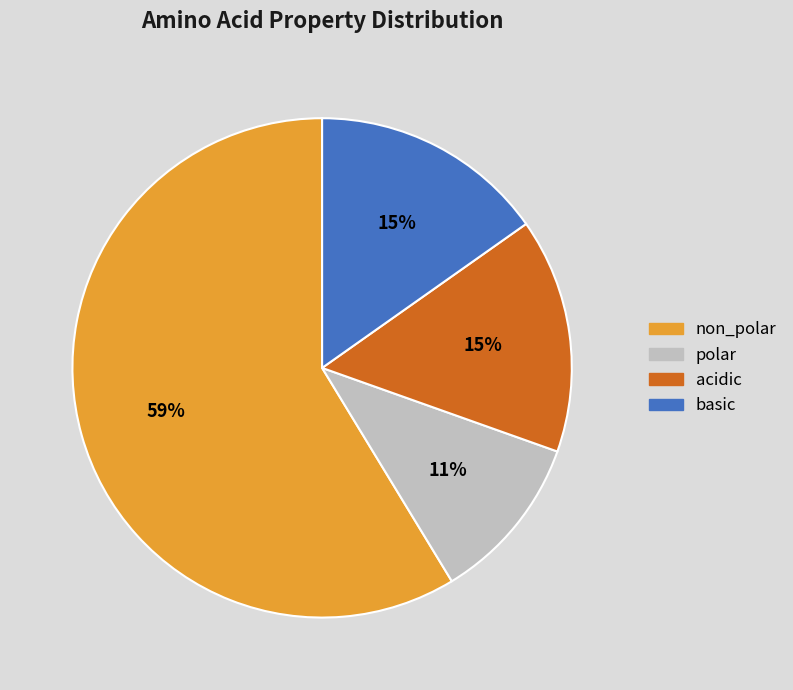

Combined, do basic and non_polar account for over 50%?

Yes